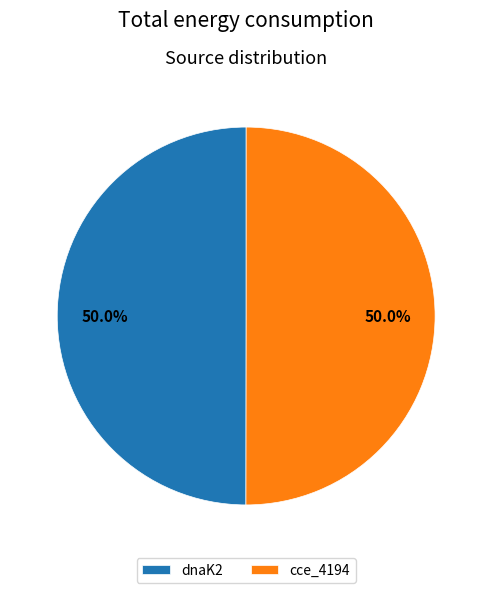

What is the ratio of the value at cce_4194 to the value at dnaK2?

1.0